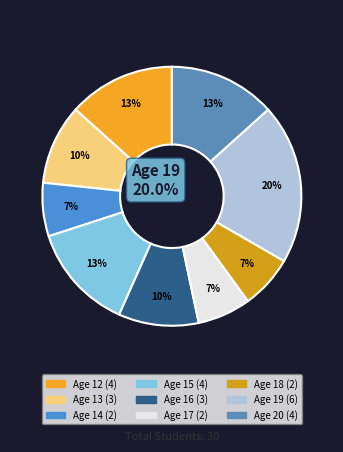

To the nearest percent, what is the average slice percentage?

11%